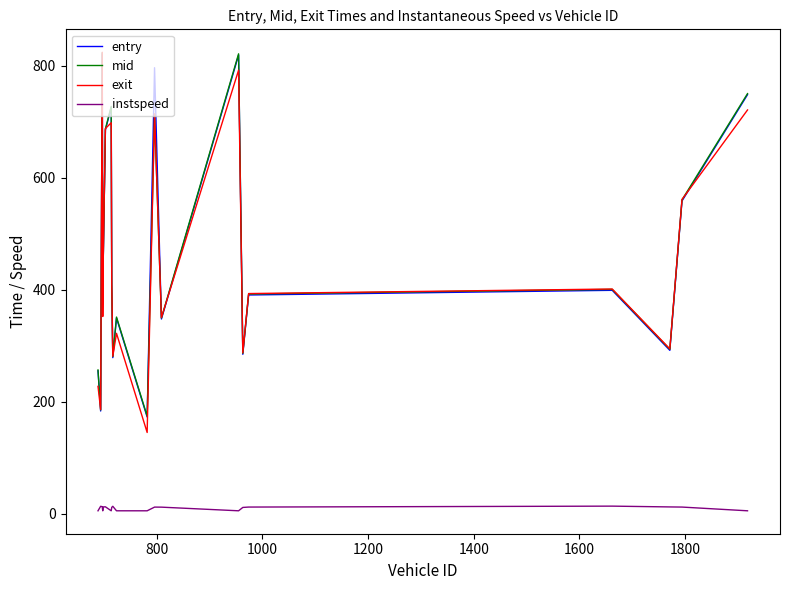

True or false: instspeed and entry intersect in this chart.

False